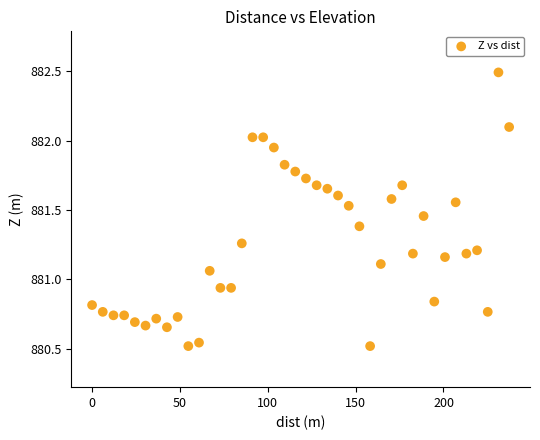

What is the range of X values (max minus min)?

237.4